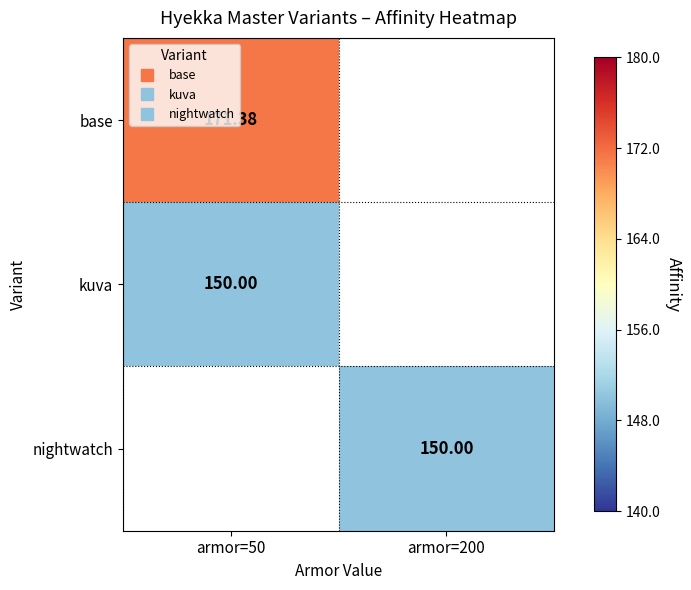

Rank the categories by base value from highest to lowest.

armor=50, armor=200